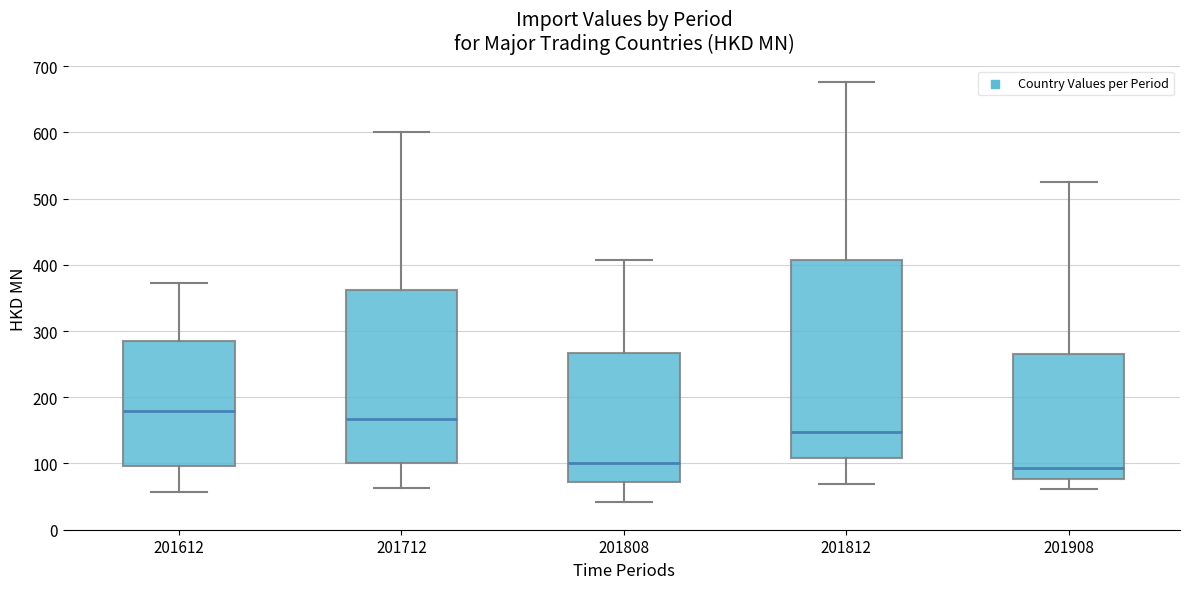

Reading left to right, read every box against the y-axis: the position of its median line, the range the box covers, and the ends of its whiskers. The values are not printed on the chart, so give them approximately, as read against the axis.

201612: median 180, box 100 to 280, whiskers 60 to 370
201712: median 170, box 100 to 360, whiskers 60 to 600
201808: median 100, box 70 to 270, whiskers 40 to 410
201812: median 150, box 110 to 410, whiskers 70 to 680
201908: median 90, box 80 to 270, whiskers 60 to 520